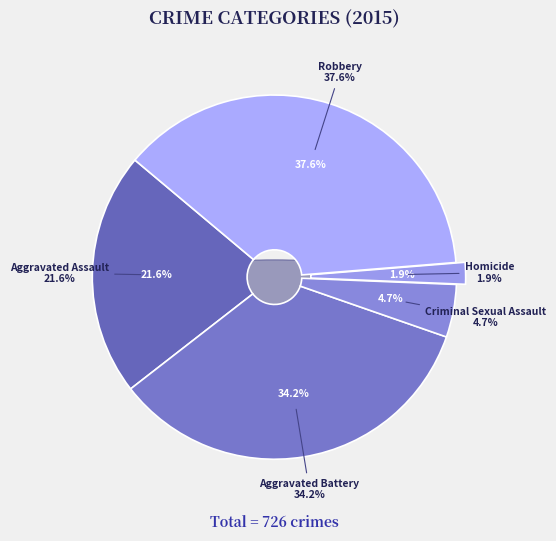

Which slice is the largest?

Robbery